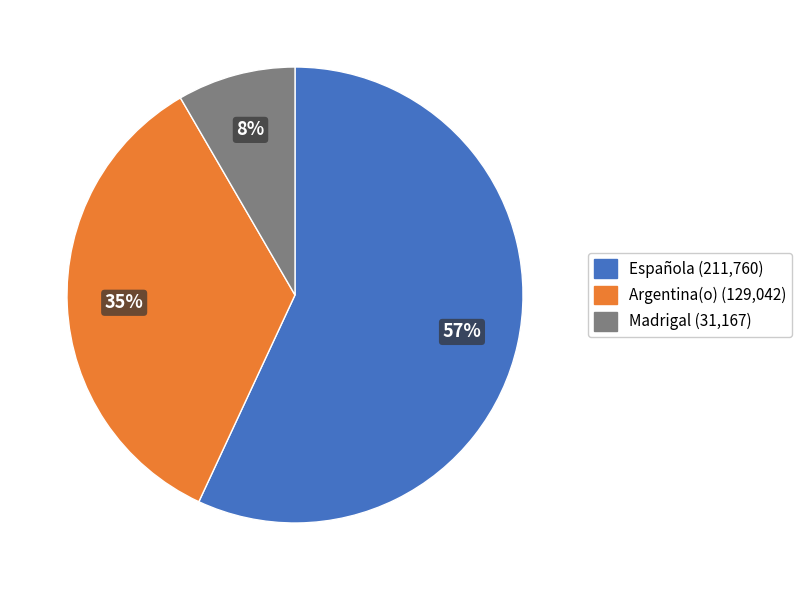

To the nearest percent, what is the difference between the largest and smallest slice percentages?

49%